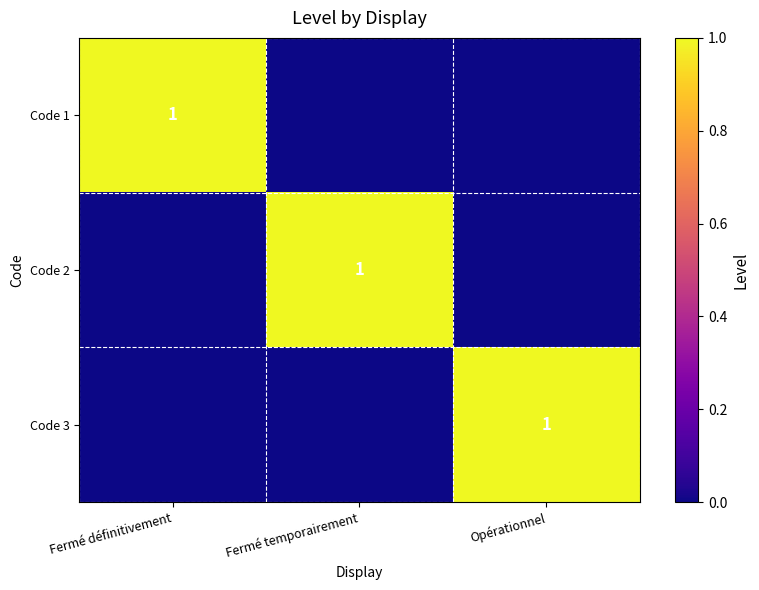

The Code 2 series shows 1 at Fermé temporairement. True or false?

True